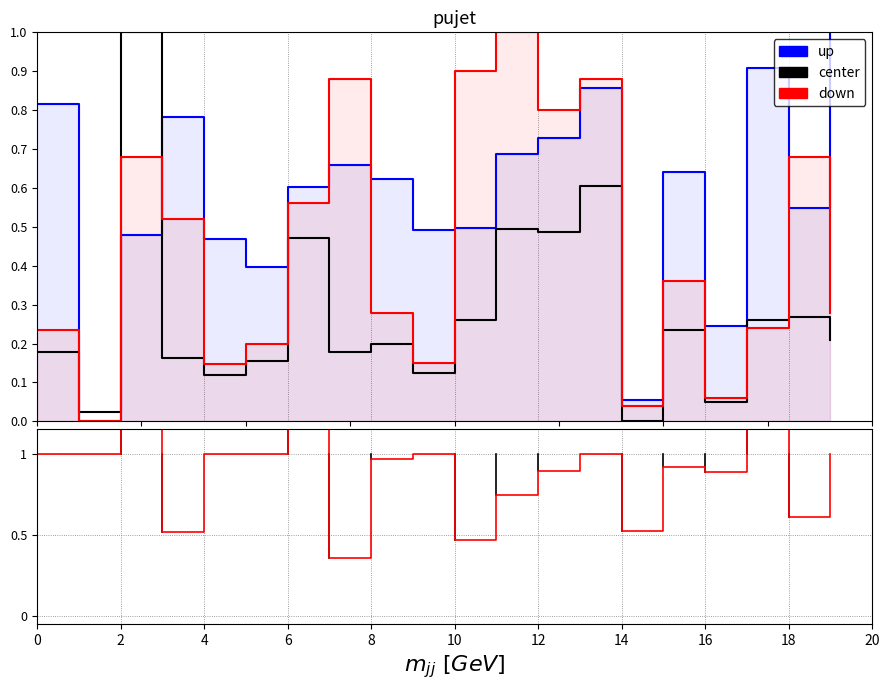

How many data points does each series have?

20